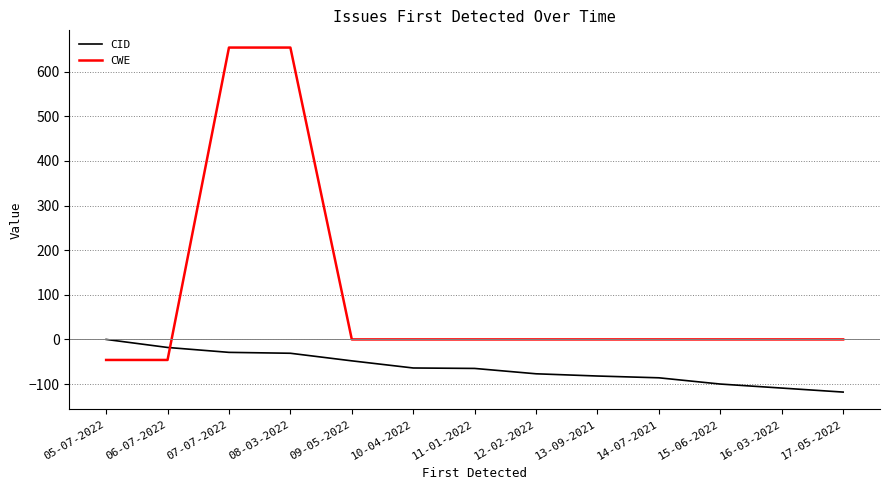

What is the greatest value displayed?

654